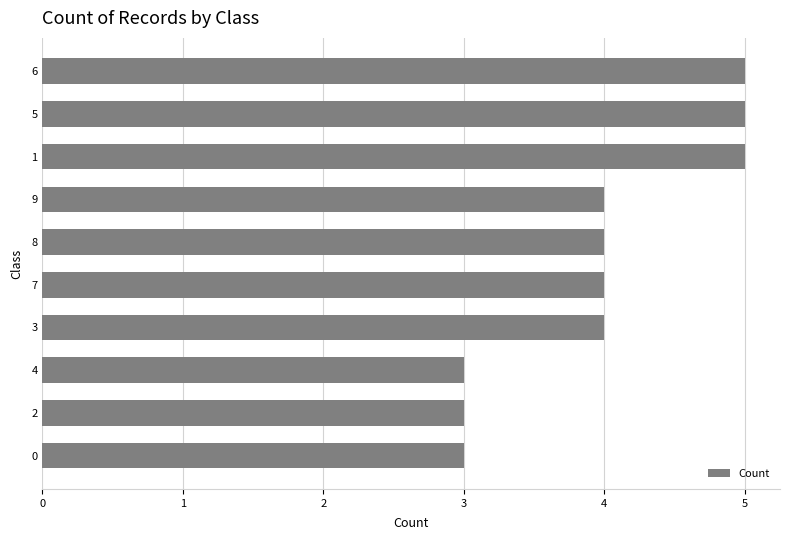

What is the minimum value shown in the chart?

3